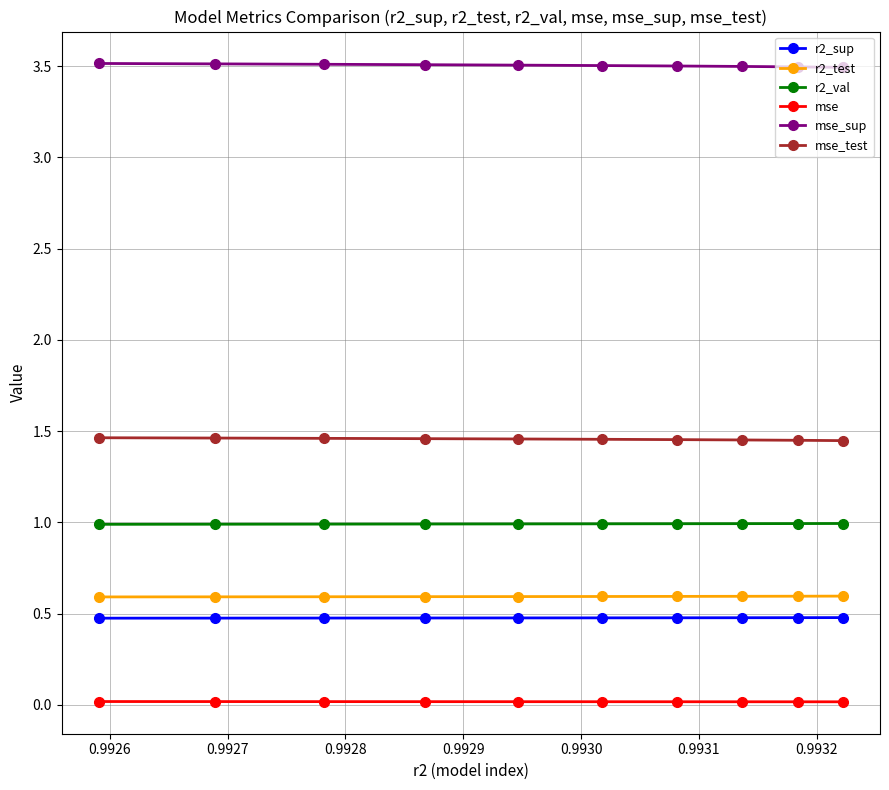

What is the value of the mse_sup point at the 8th from the left?

3.5